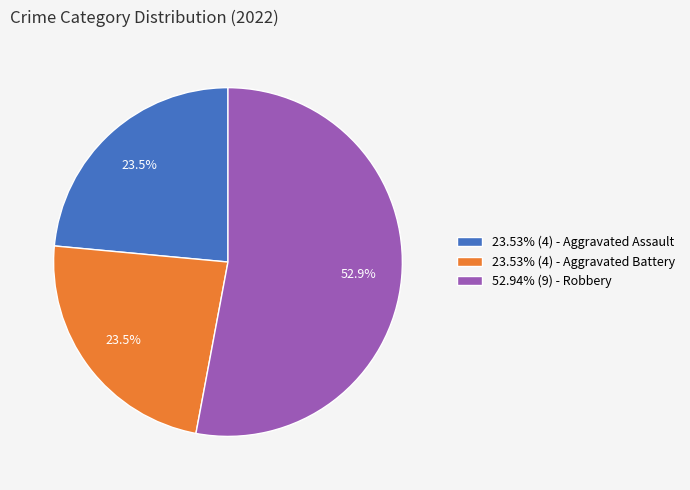

Approximately how many times larger is the value at 52.94% (9) - Robbery compared to 23.53% (4) - Aggravated Battery?

2.3